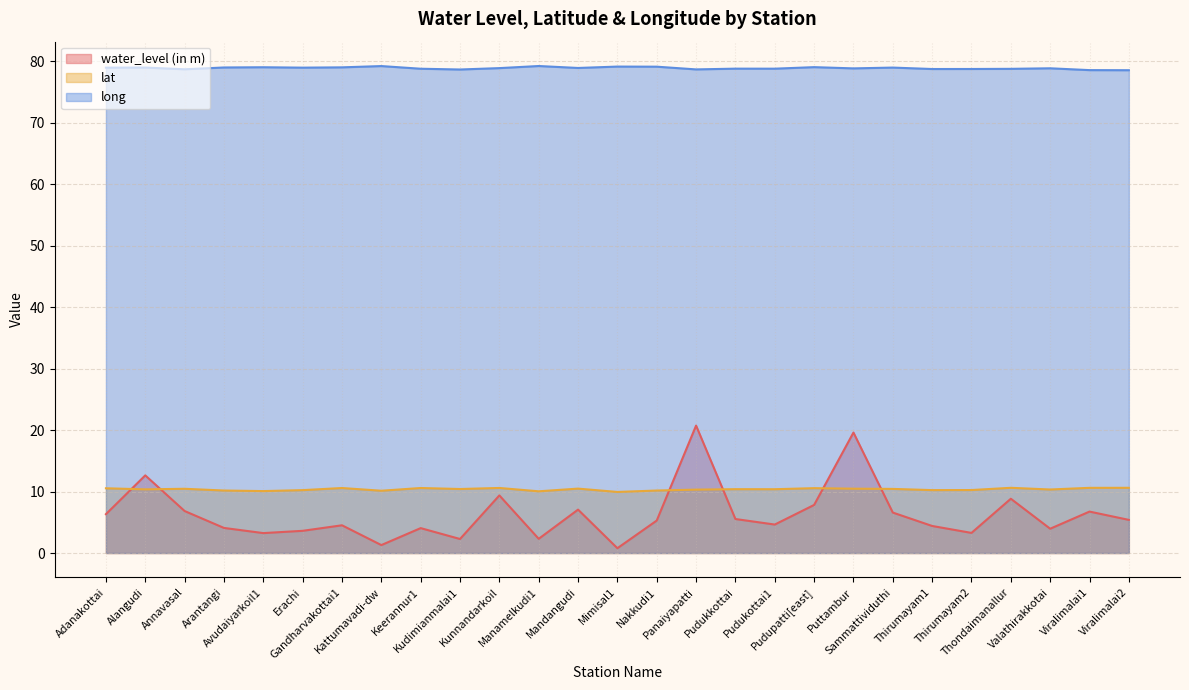

What is the difference between the highest and lowest values at Viralimalai1?

71.8